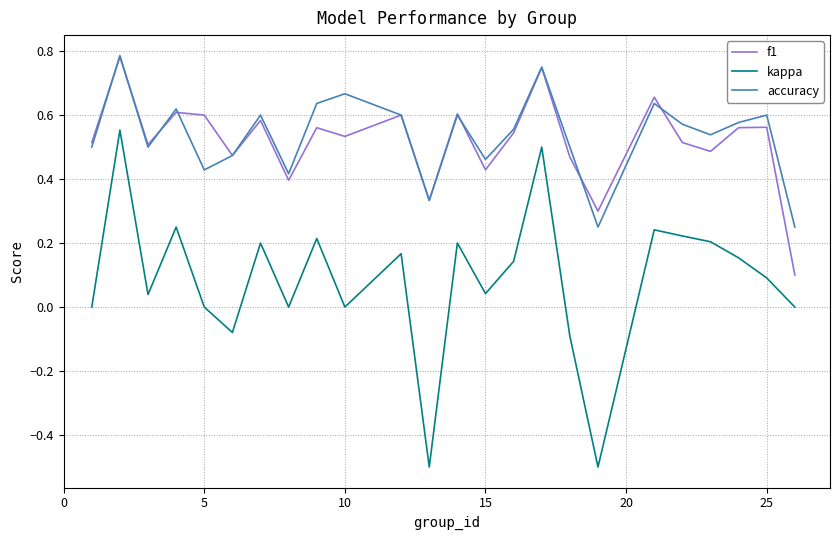

True or false: kappa and accuracy intersect in this chart.

False